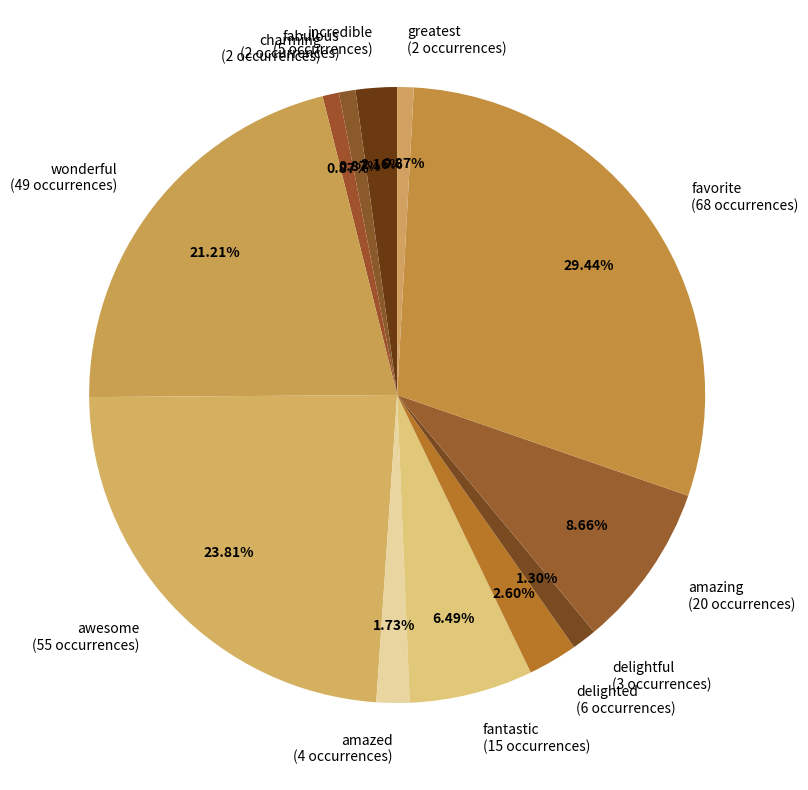

Is the sum of greatest and amazing greater than half?

No